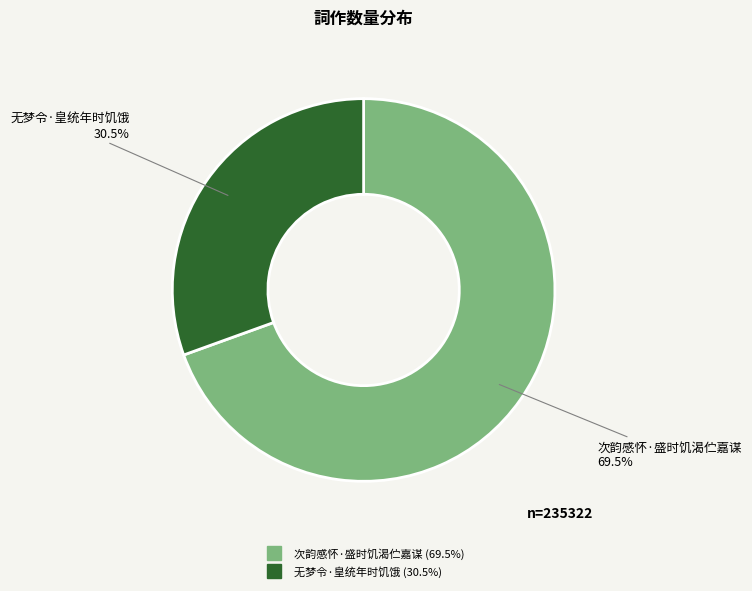

To the nearest percent, what is the difference between the largest and smallest slice percentages?

39%